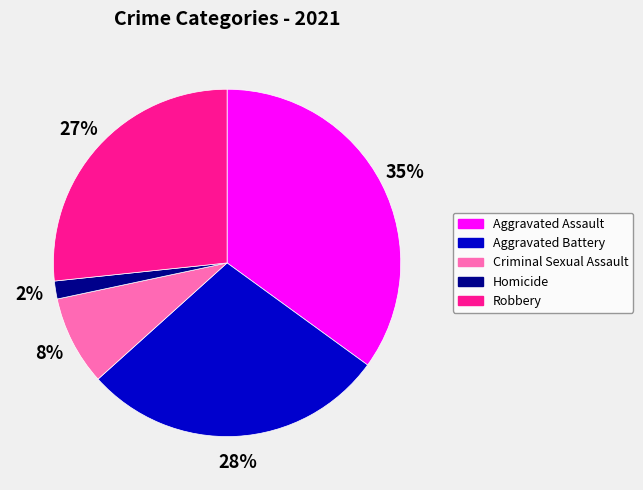

To the nearest percent, what is the difference between the largest and smallest slice percentages?

33%